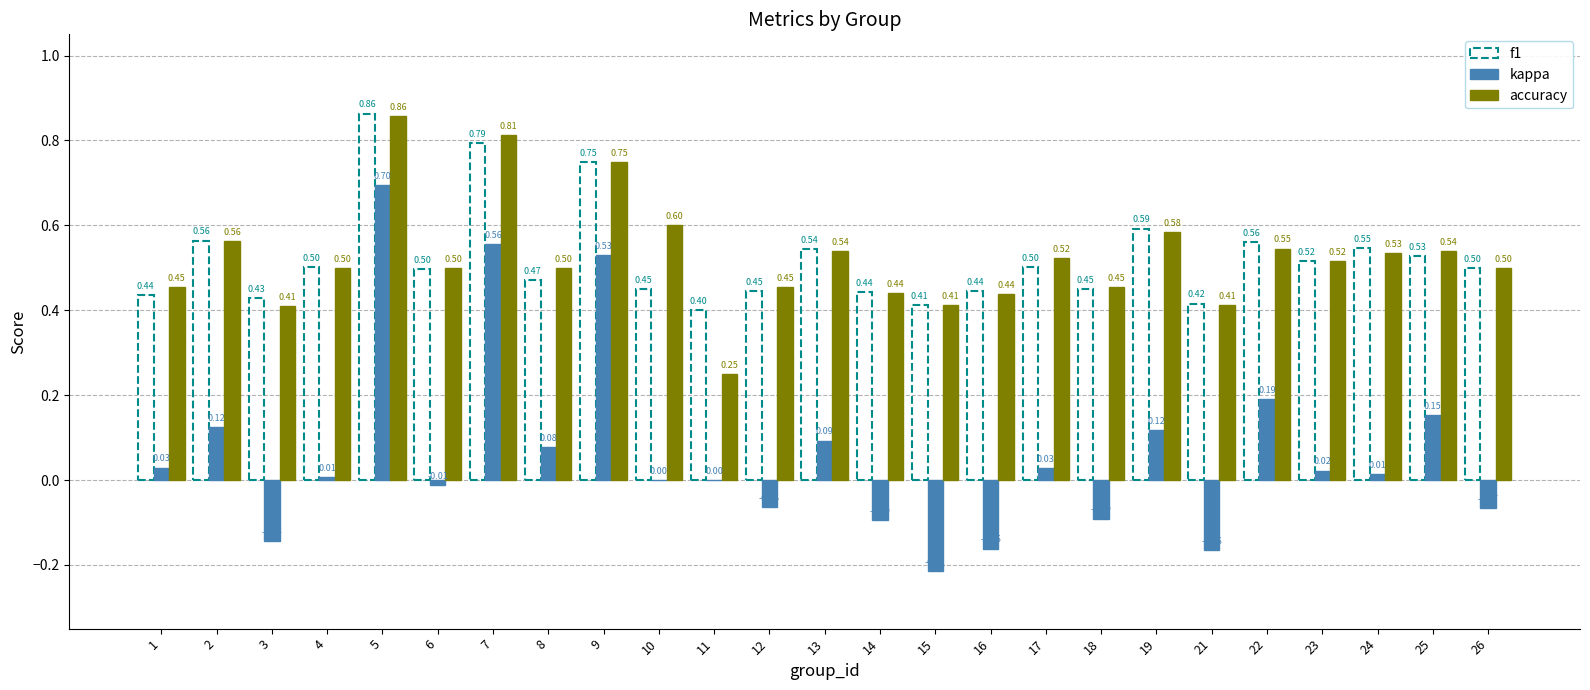

Between 12 and 13, which series saw the biggest shift?

kappa